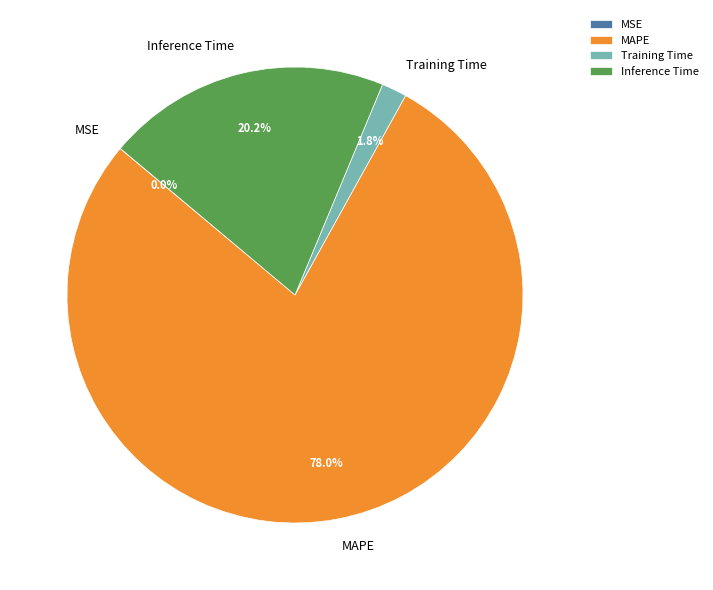

What is the largest slice in the pie chart?

MAPE